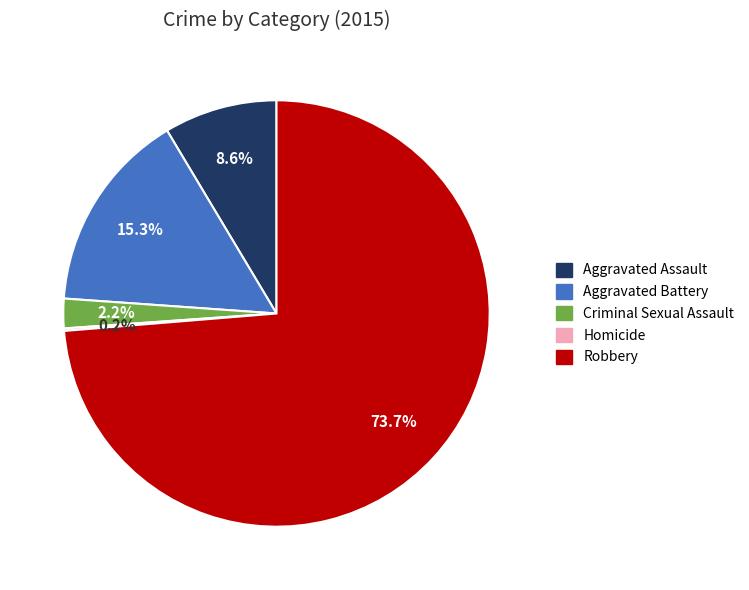

What is the largest slice in the pie chart?

Robbery